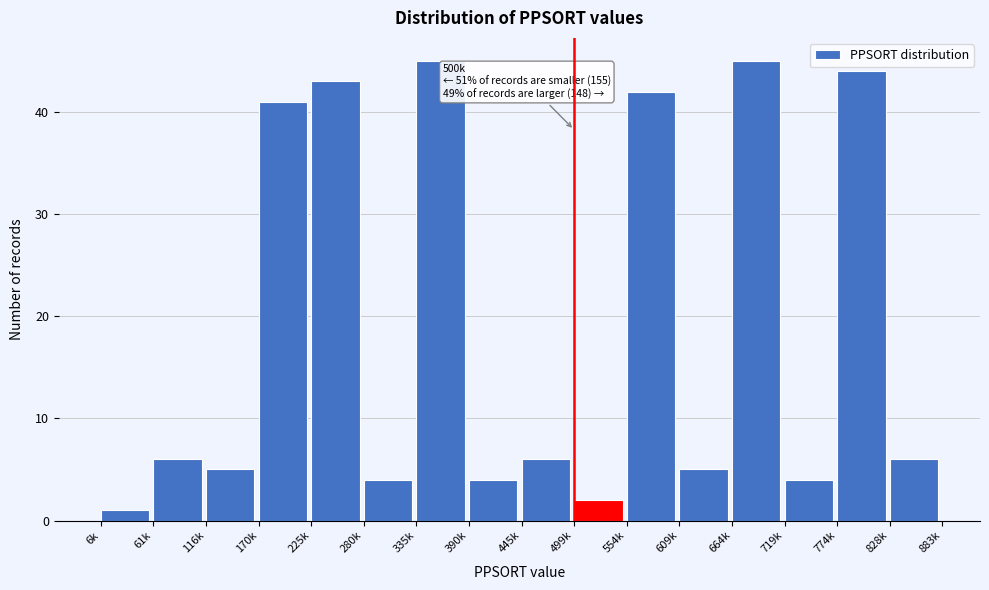

Reading left to right, extract all data points from this chart.

6k=1	61k=6	116k=5	170k=41	225k=43	280k=4	335k=45	390k=4	445k=6	499k=2	554k=42	609k=5	664k=45	719k=4	774k=44	828k=6